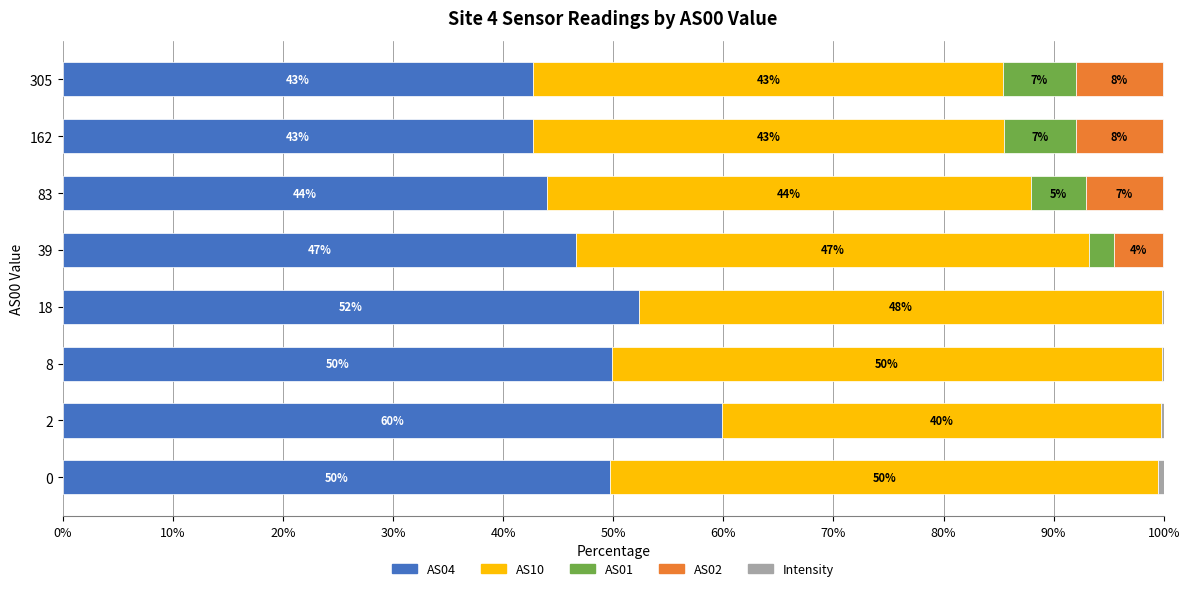

What is the highest value of the AS04 series?

59.9